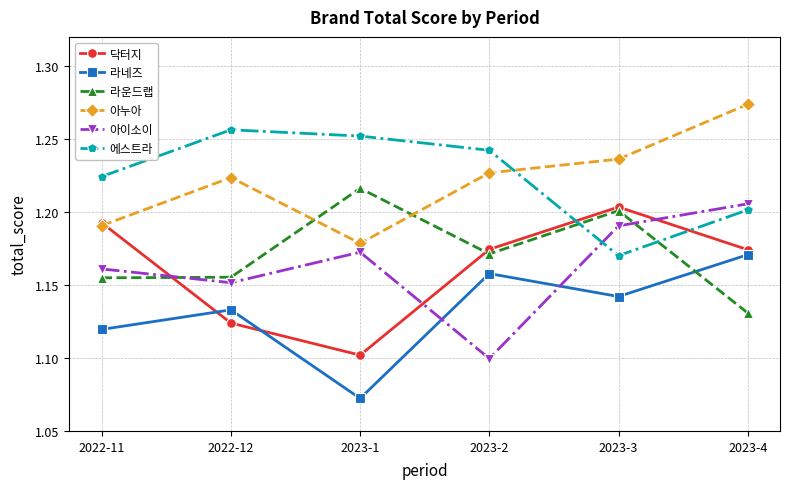

What is the label of the 5th point from the right?

2022-12